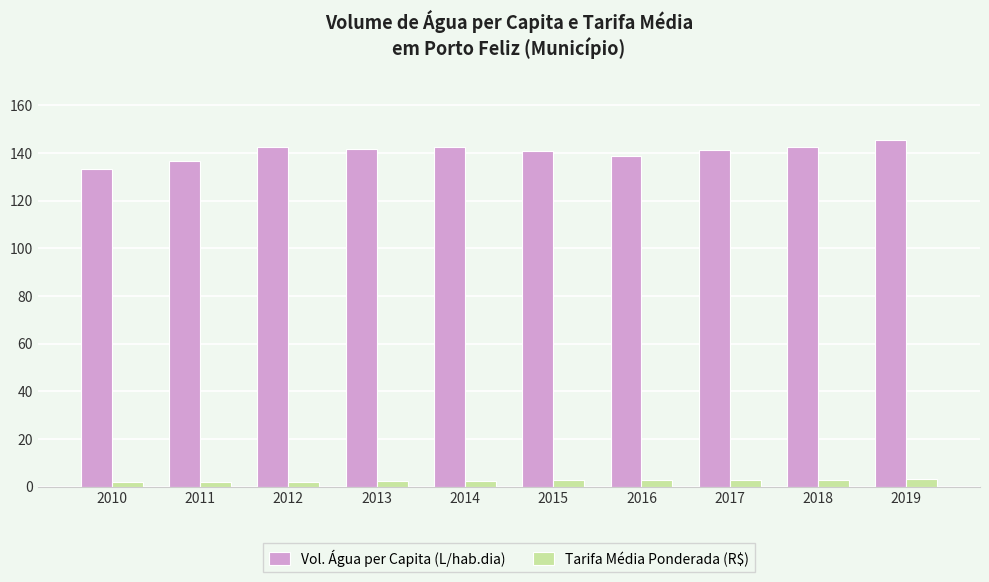

How many data points does each series have?

10